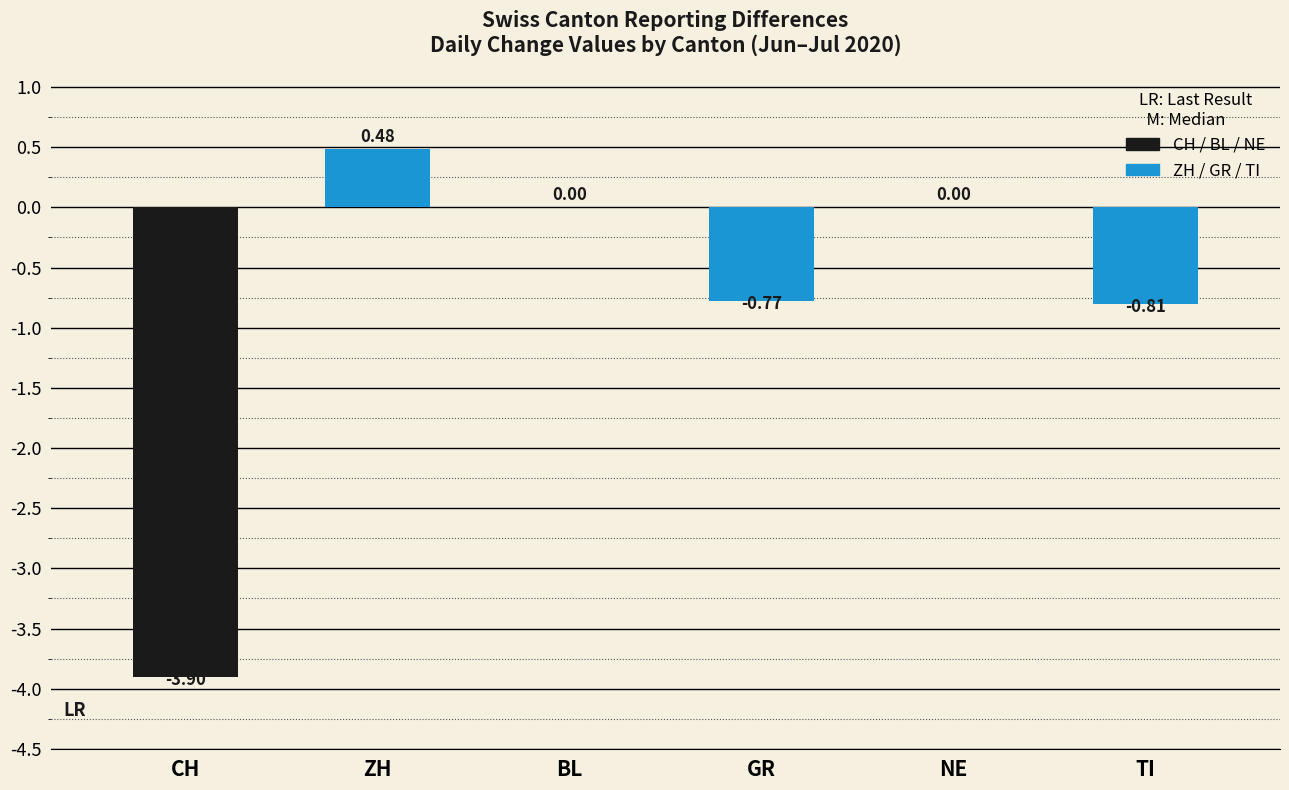

What is the sum of all values?

-5.0